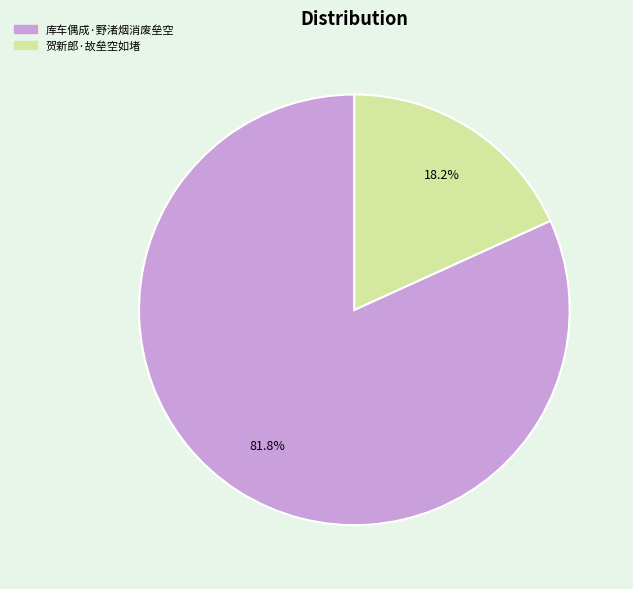

Does 贺新郎·故垒空如堵 represent more than half of the total?

No